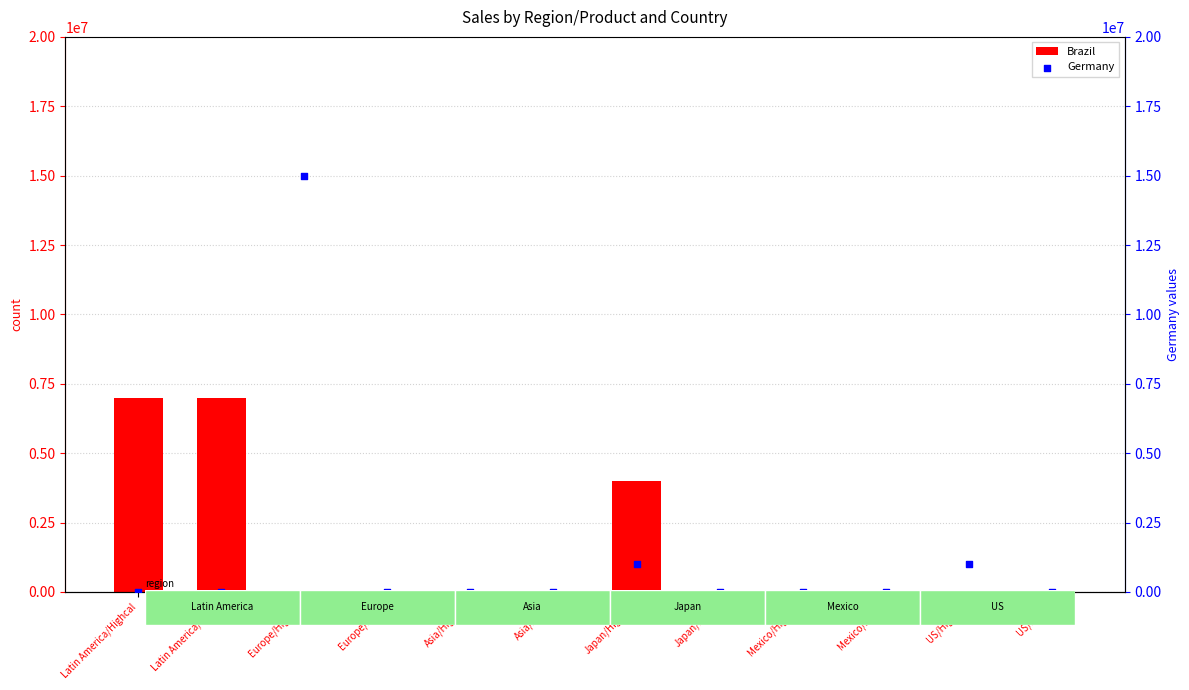

At how many categories does at least one series exceed 14038909?

1